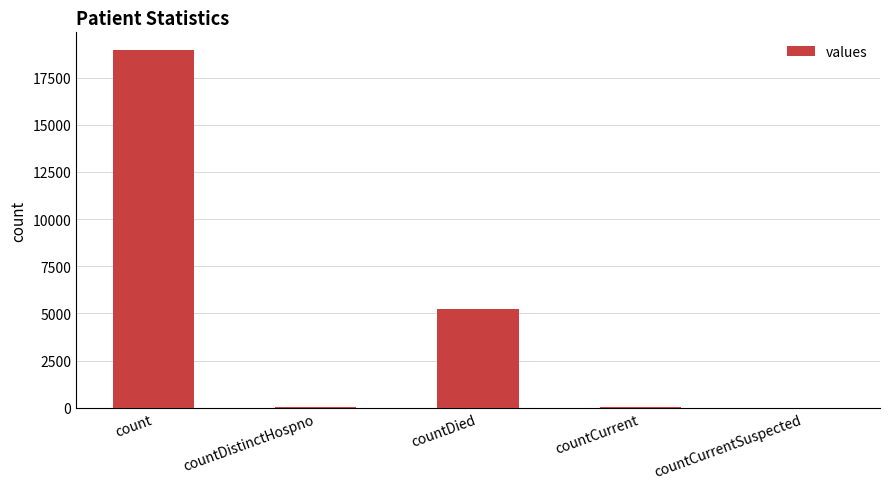

What is the sum of all values?

24258